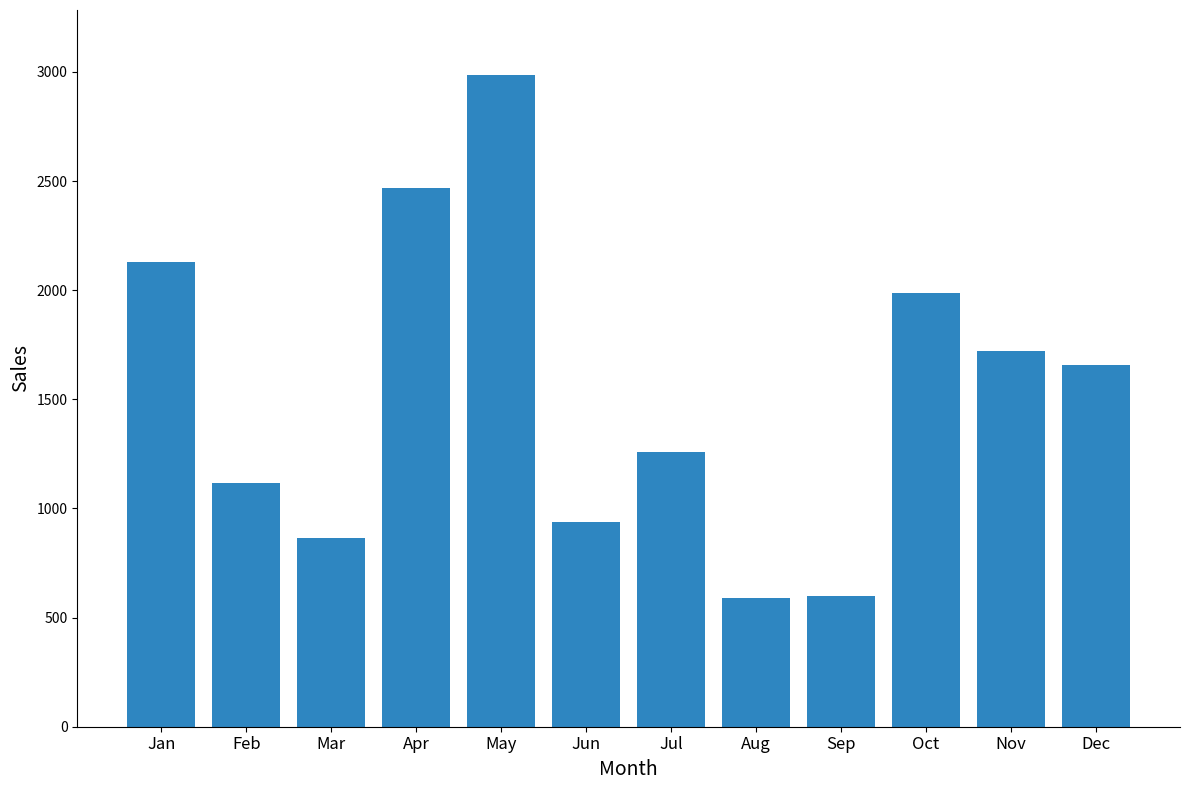

The value at Dec is 2316. True or false?

False